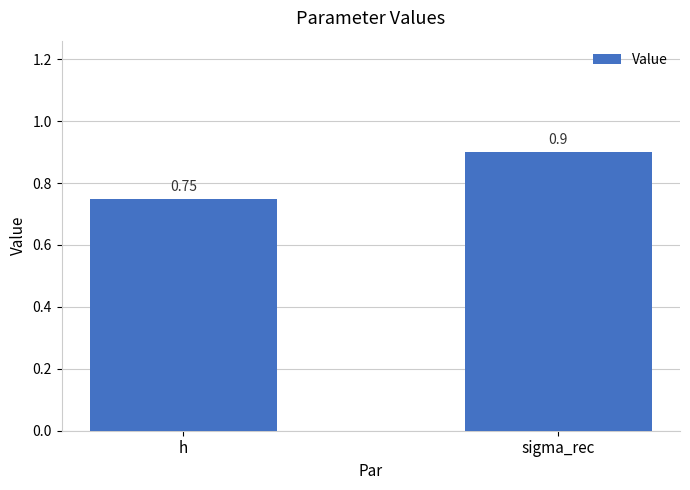

Rank the categories by value from highest to lowest.

sigma_rec, h